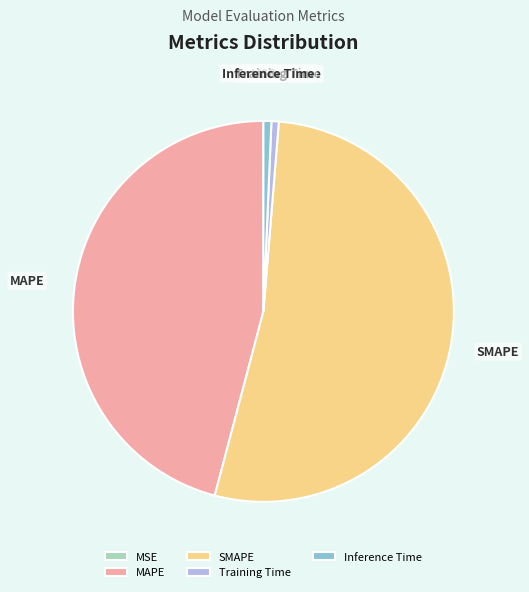

Which slice is the largest?

SMAPE